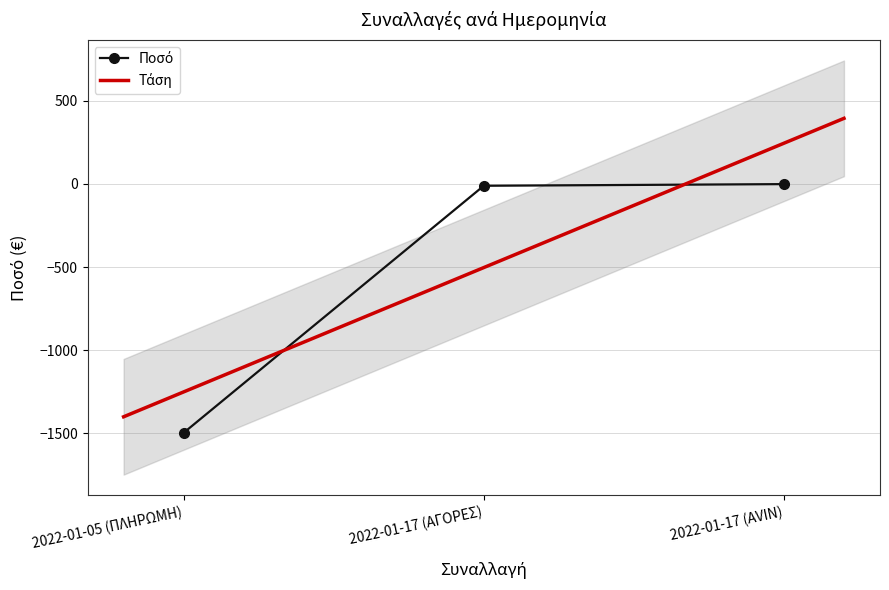

Between 2022-01-17 (ΑΓΟΡΕΣ) and 2022-01-05 (ΠΛΗΡΩΜΗ), which is larger?

2022-01-17 (ΑΓΟΡΕΣ)